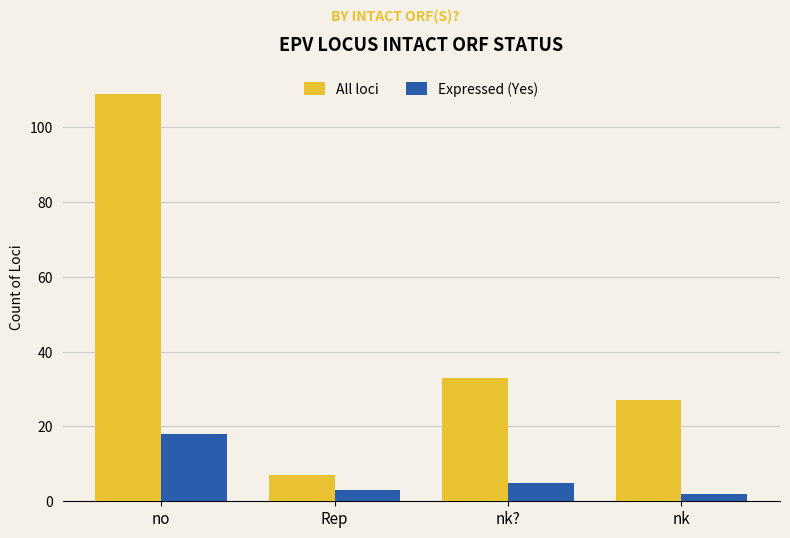

At which category does the chart reach its peak across all series?

no